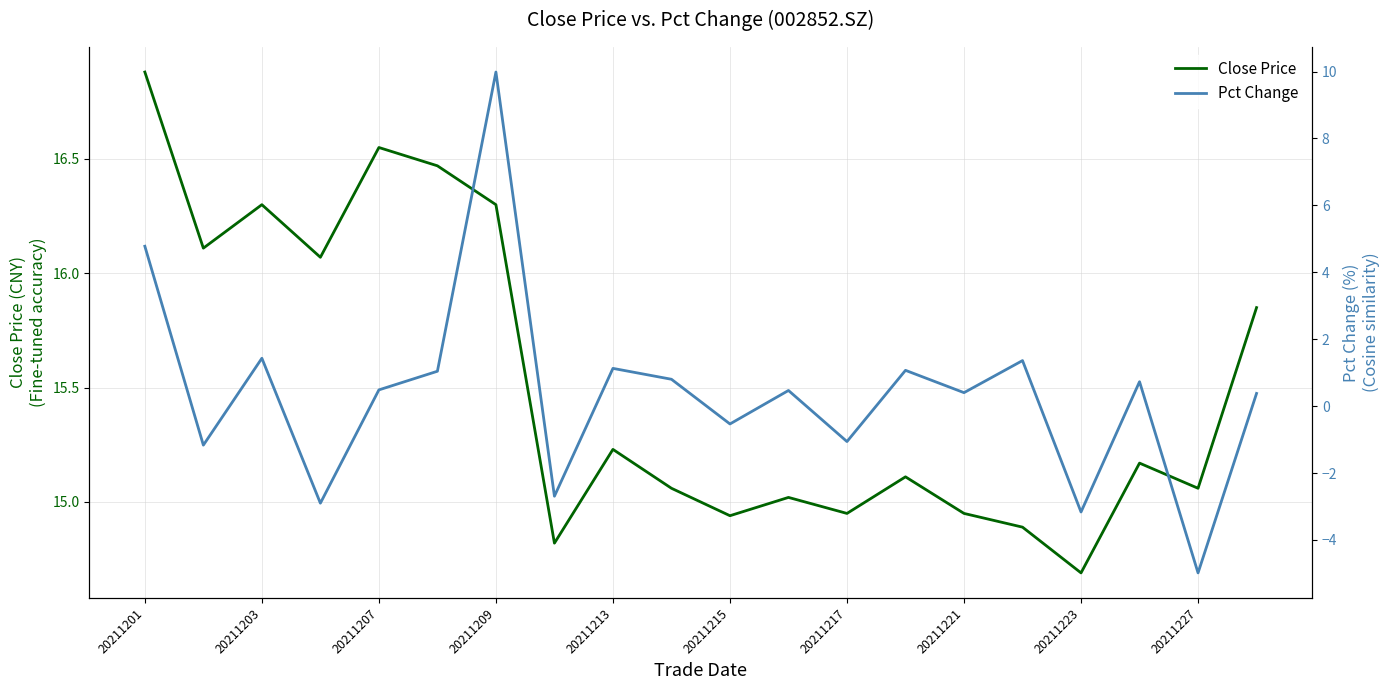

What is the value of the Pct Change point at the 3rd from the left?

1.4